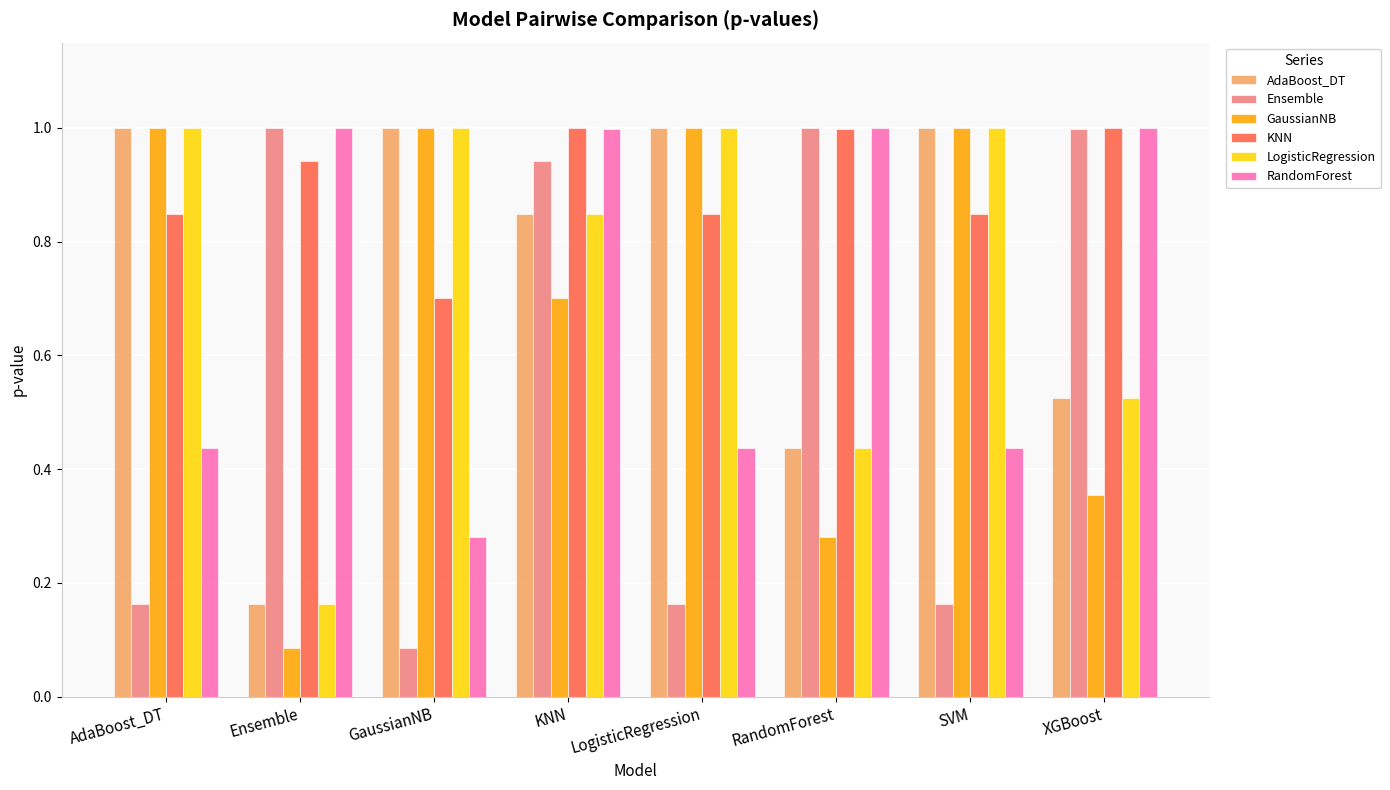

How many groups of bars are there?

8